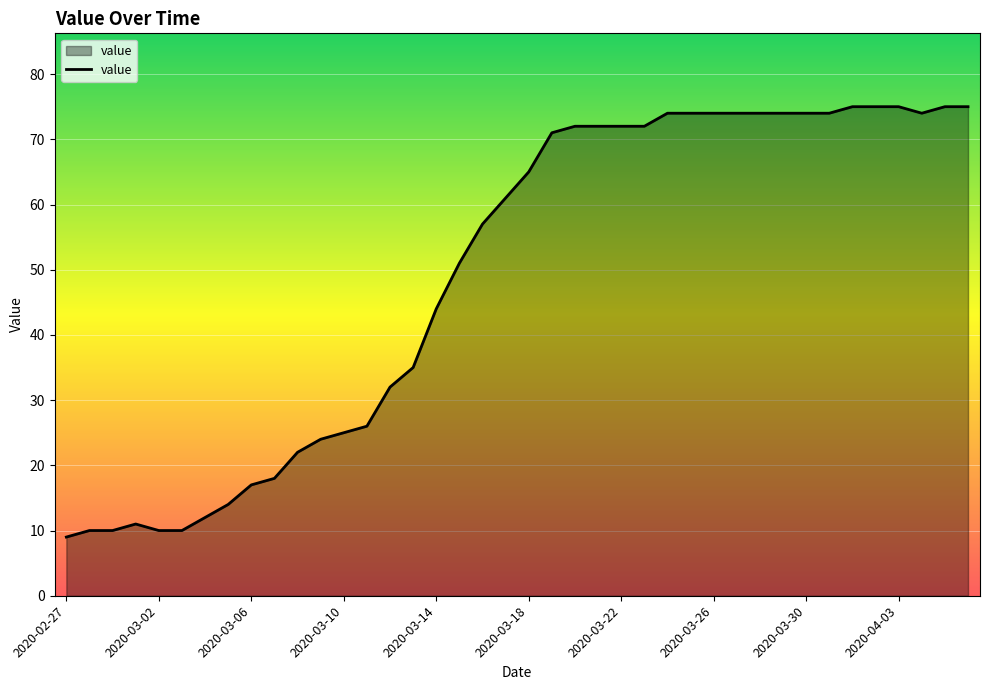

What is the greatest value displayed?

75